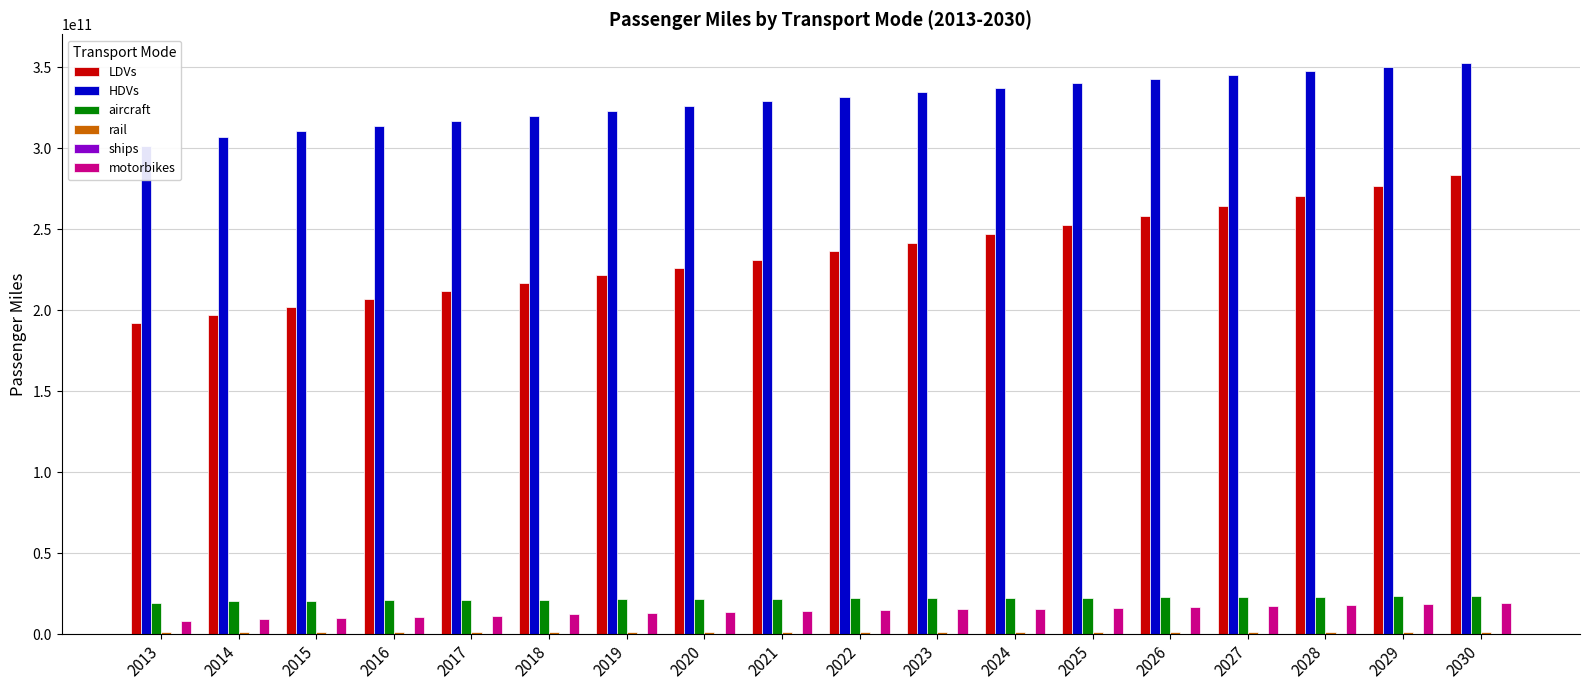

At which label does motorbikes first exceed 14705362543?

2022